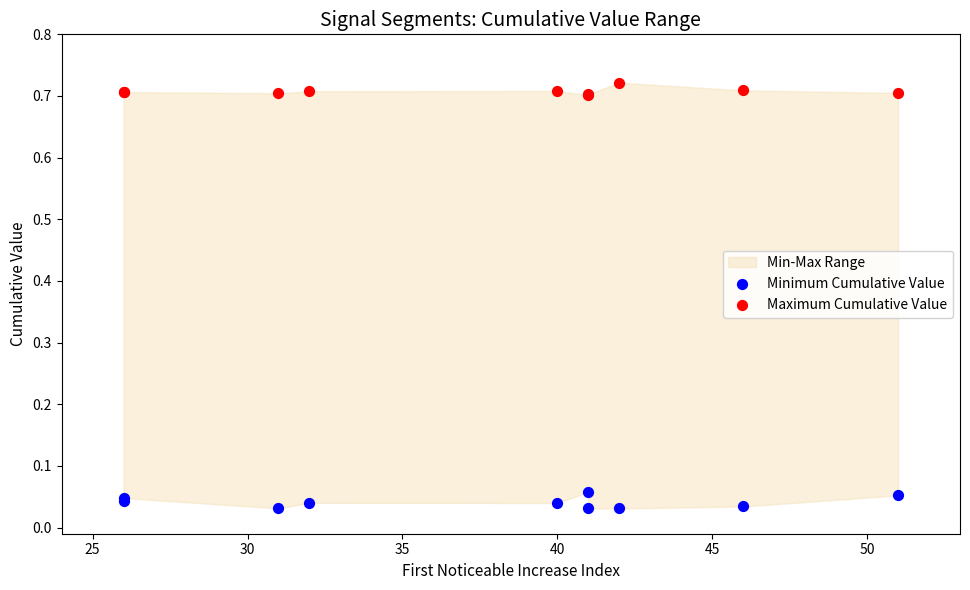

Which series reaches the maximum Y coordinate?

Maximum Cumulative Value